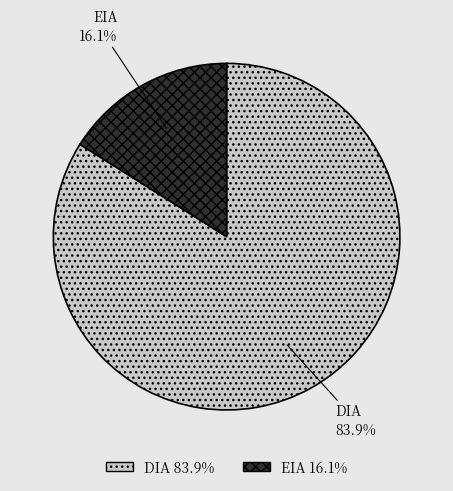

Is the sum of DIA and EIA greater than half?

Yes